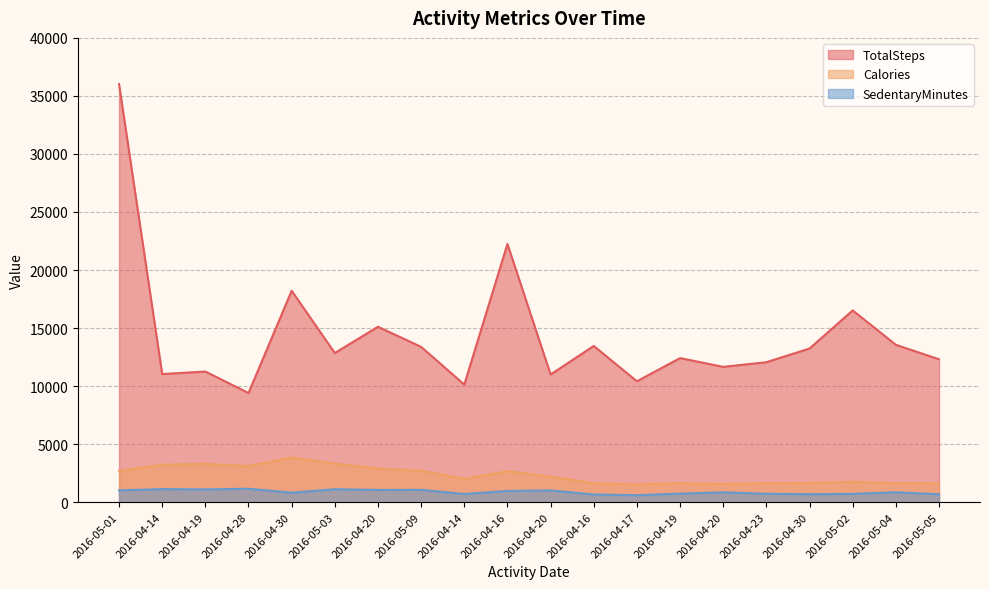

Rank the categories by TotalSteps value from lowest to highest.

2016-04-28, 2016-04-14, 2016-04-17, 2016-04-20, 2016-04-14, 2016-04-19, 2016-04-20, 2016-04-23, 2016-05-05, 2016-04-19, 2016-05-03, 2016-04-30, 2016-05-09, 2016-04-16, 2016-05-04, 2016-04-20, 2016-05-02, 2016-04-30, 2016-04-16, 2016-05-01